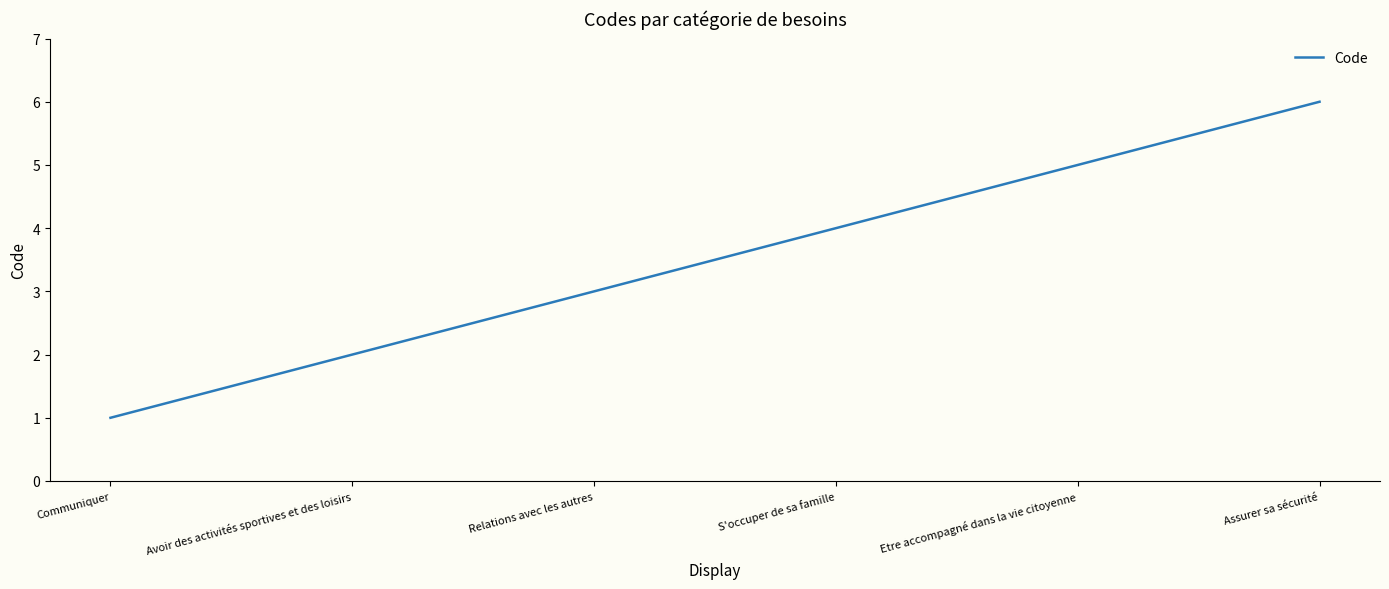

Reading left to right, list all the values displayed in this chart.

1	2	3	4	5	6